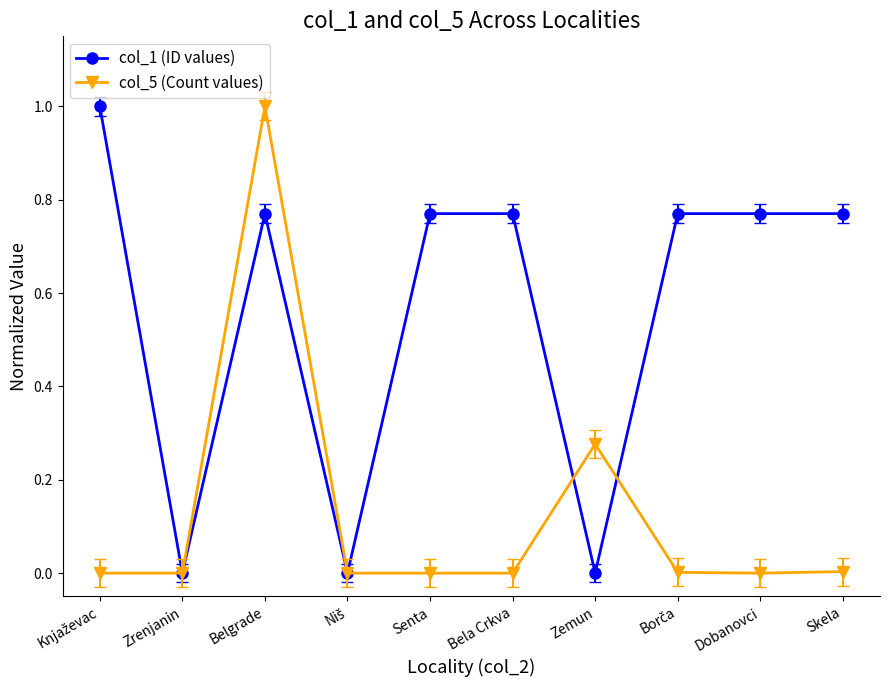

What is the label of the 9th point from the left?

Dobanovci